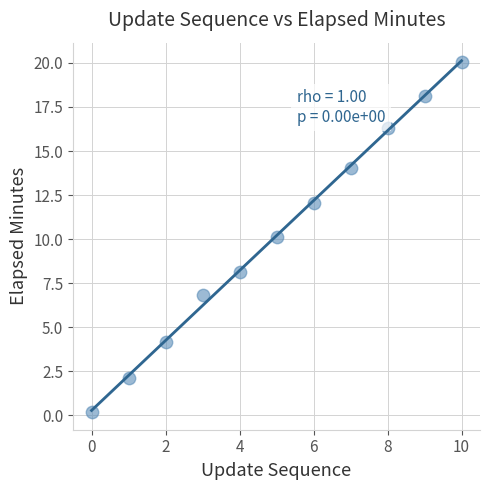

What is the average Y value?

10.2